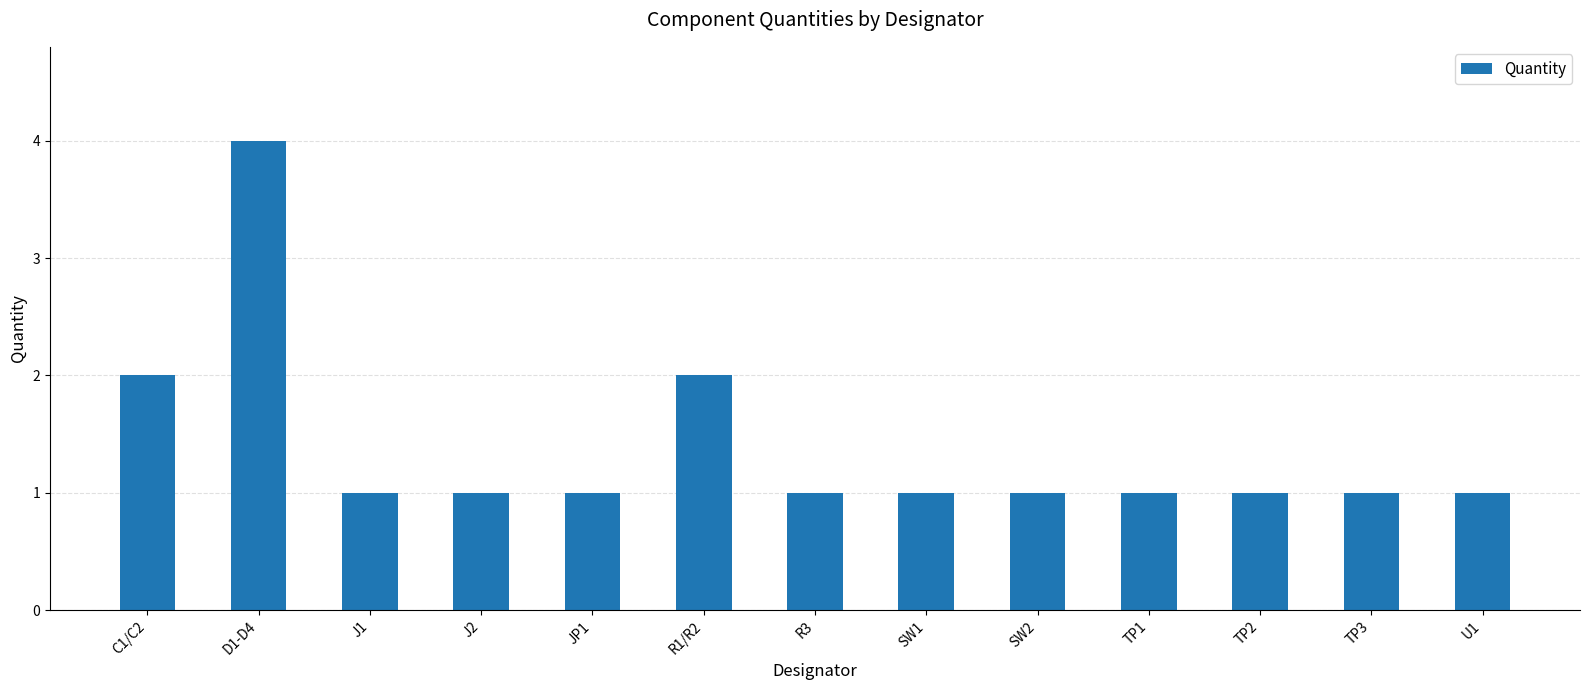

How many values are between 1 and 2?

12